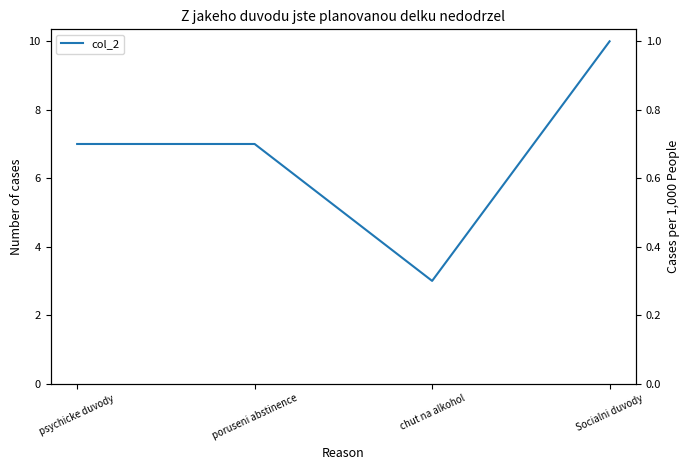

At which category does the chart reach its peak across all series?

Socialni duvody